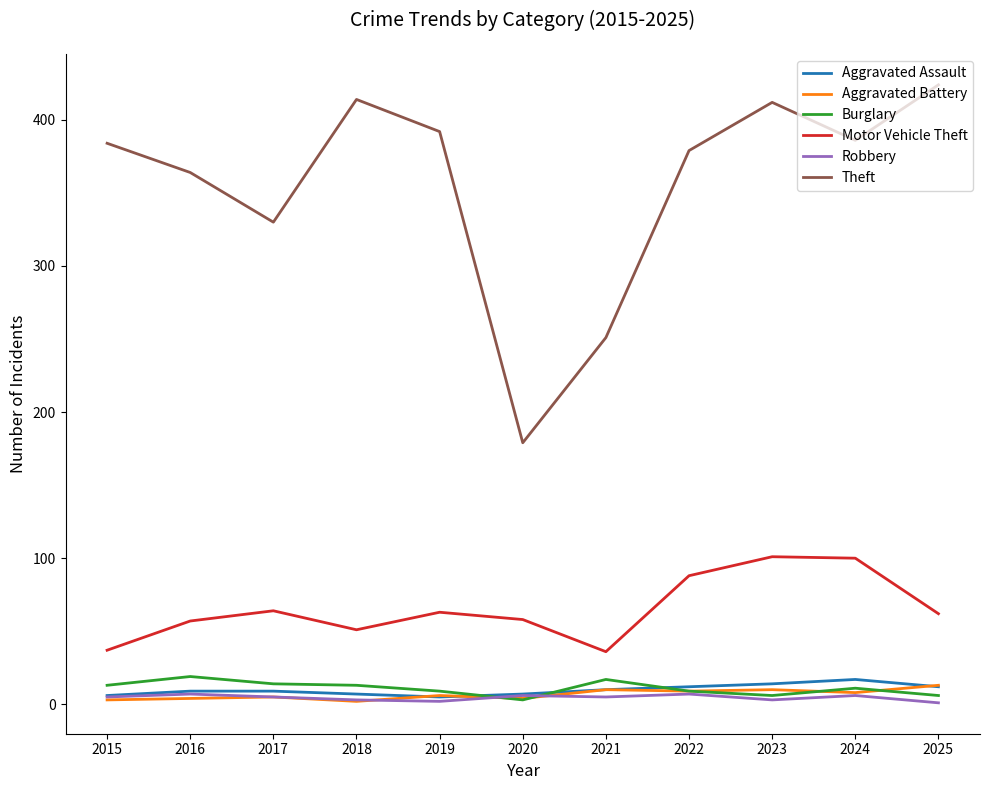

Which category has the highest value in the Theft series?

2025